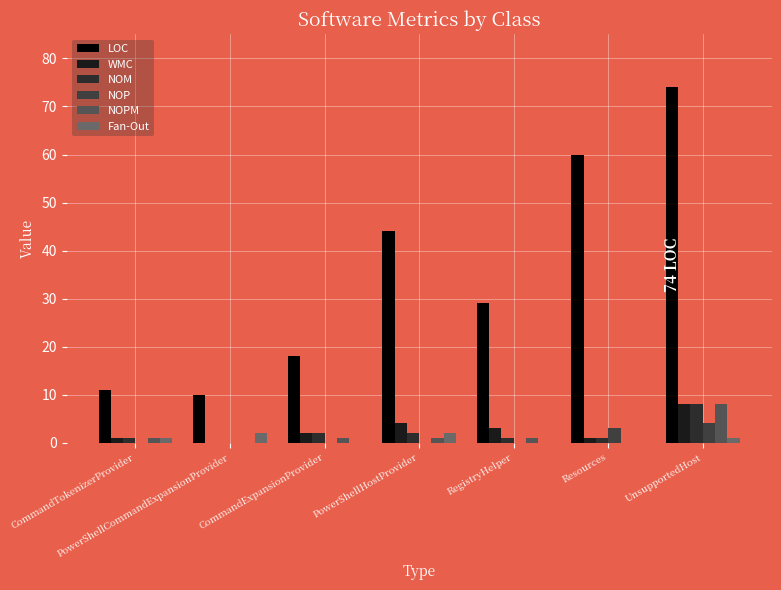

Which category has the lowest value across all series?

PowerShellCommandExpansionProvider